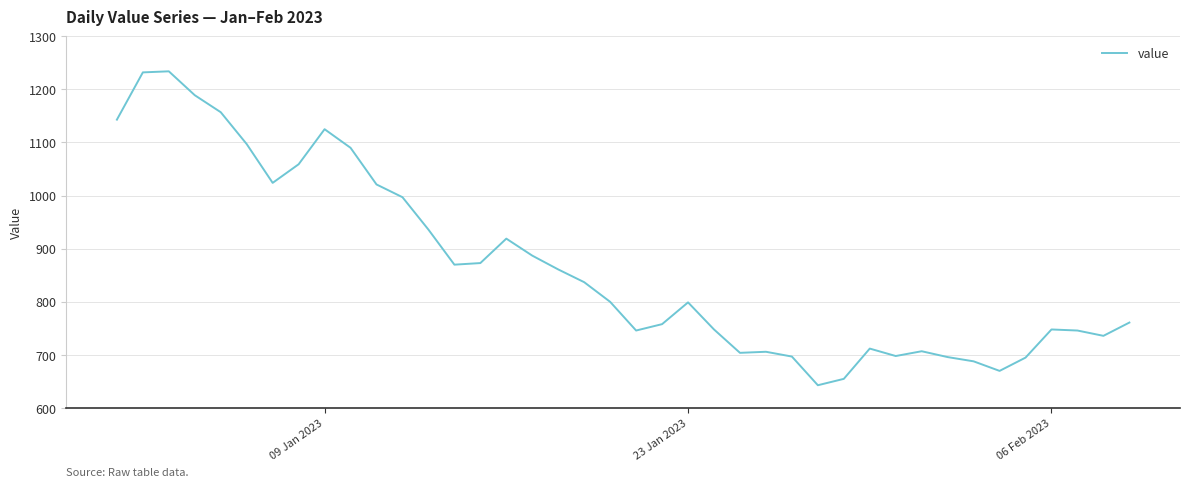

What is the smallest value displayed?

643